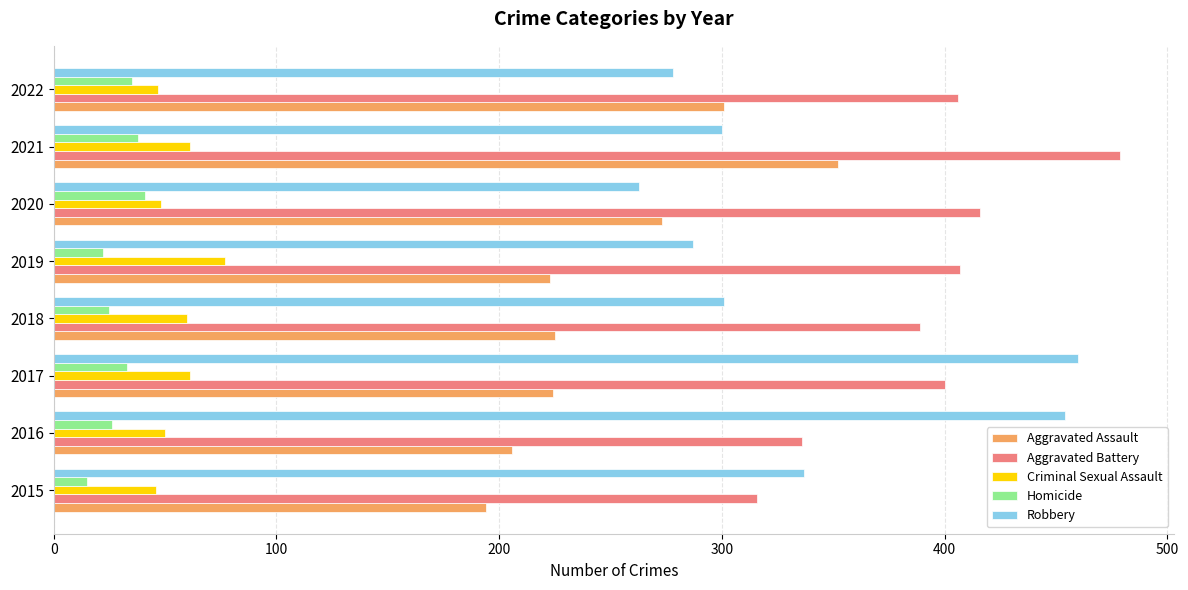

Rank the series by their maximum value, from highest to lowest.

Aggravated Battery, Robbery, Aggravated Assault, Criminal Sexual Assault, Homicide